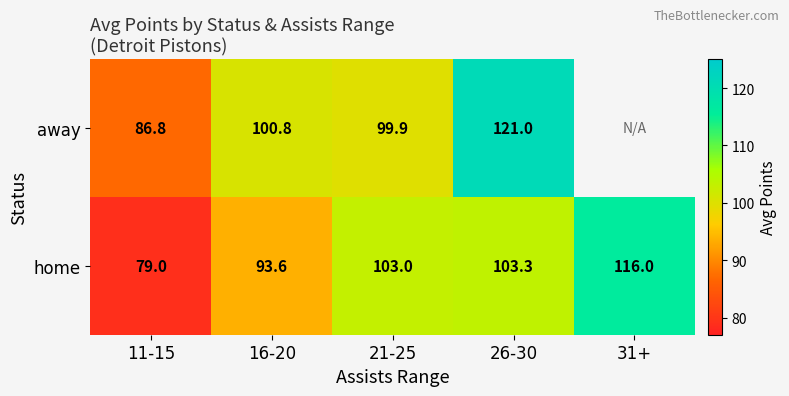

Rank the series at 11-15 from lowest to highest value.

home, away